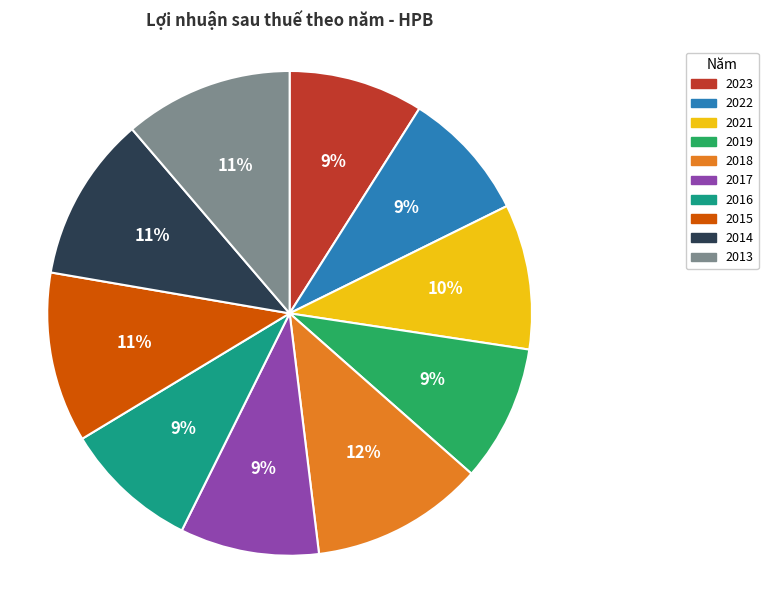

Does 2017 represent more than half of the total?

No